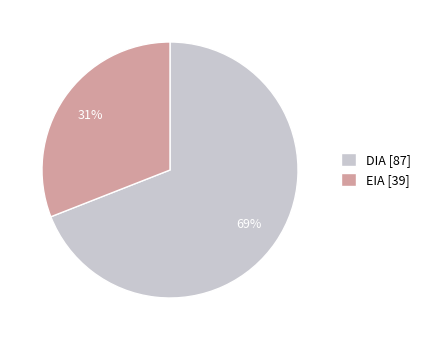

Which category has the biggest portion of the pie?

DIA